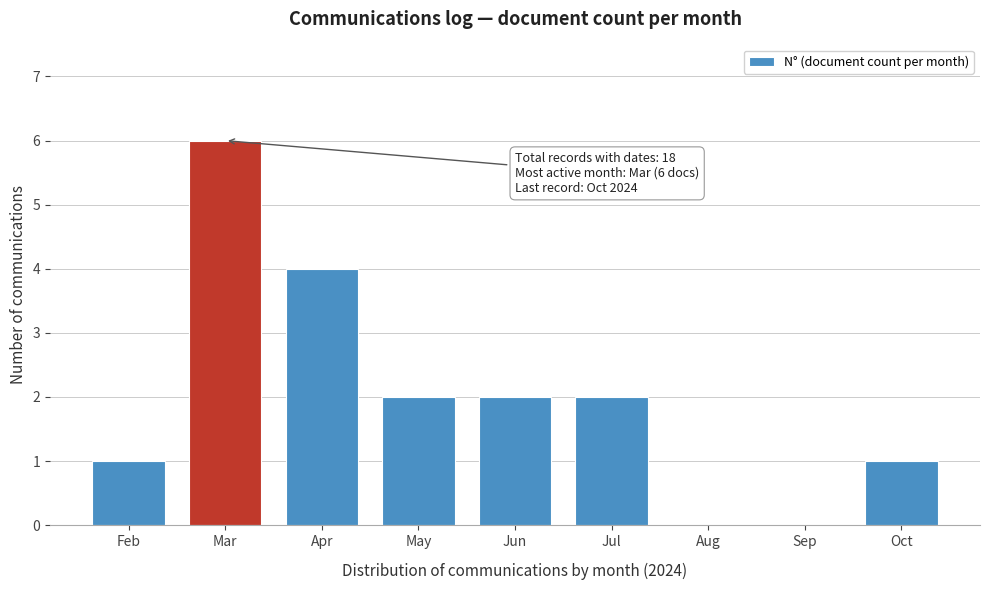

Reading right to left, transcribe all the data shown in this chart.

Oct=1	Sep=0	Aug=0	Jul=2	Jun=2	May=2	Apr=4	Mar=6	Feb=1